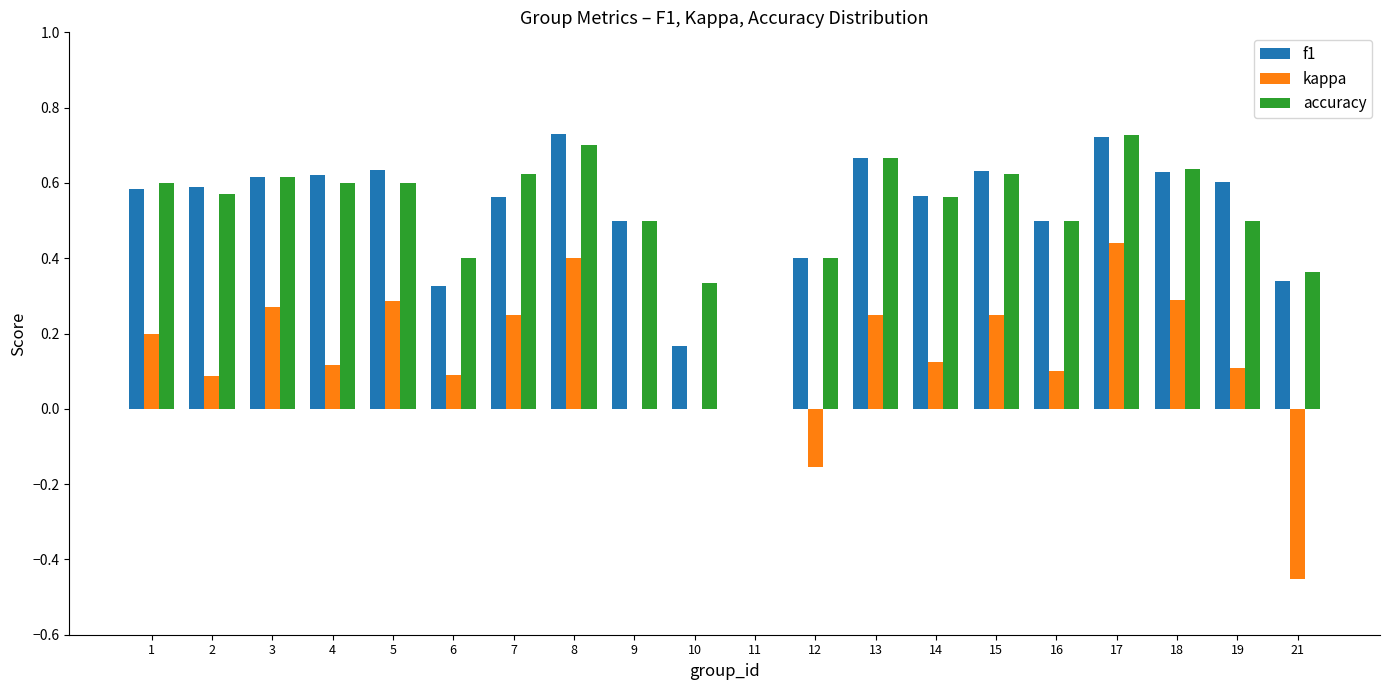

Between 5 and 16, which series saw the biggest shift?

kappa